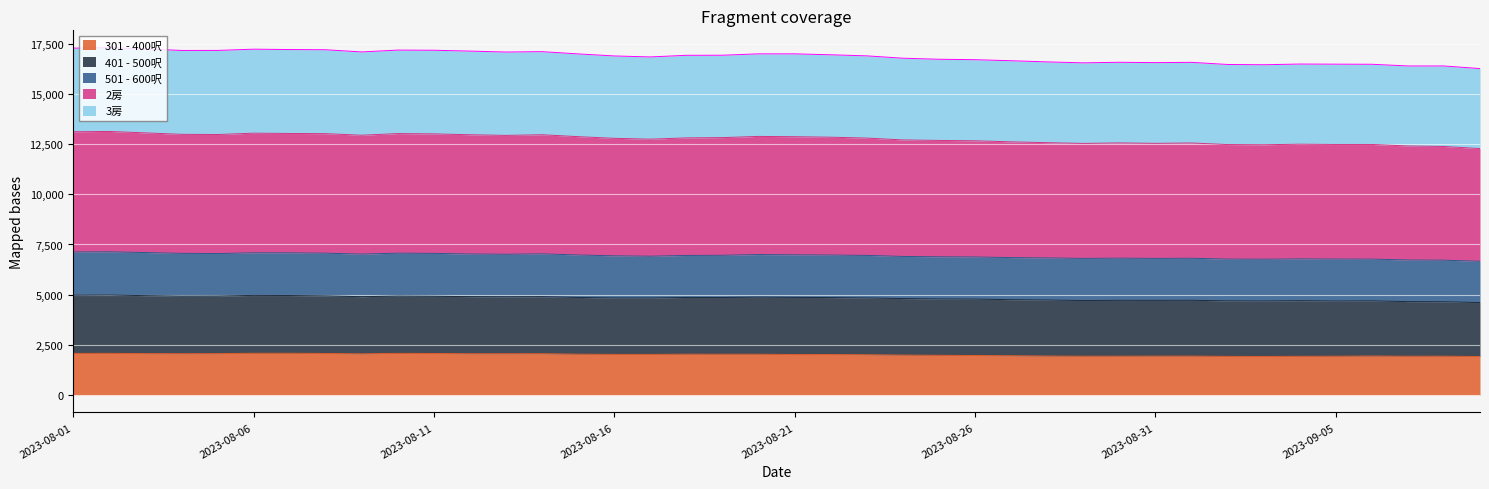

What position from the right is 2023-08-21?

20